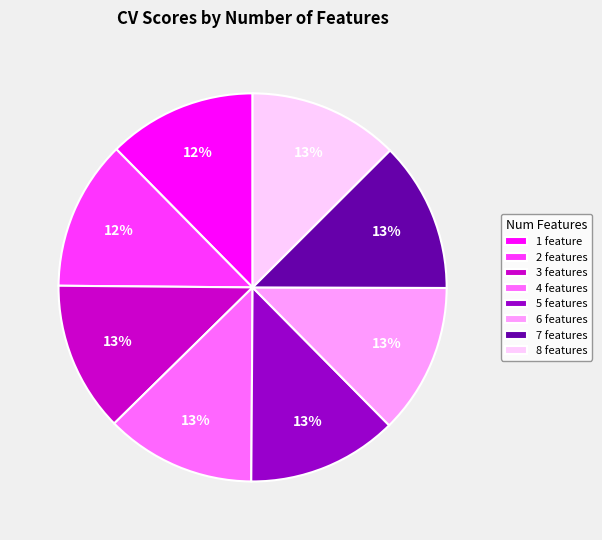

Is there any slice that represents more than half of the pie?

No